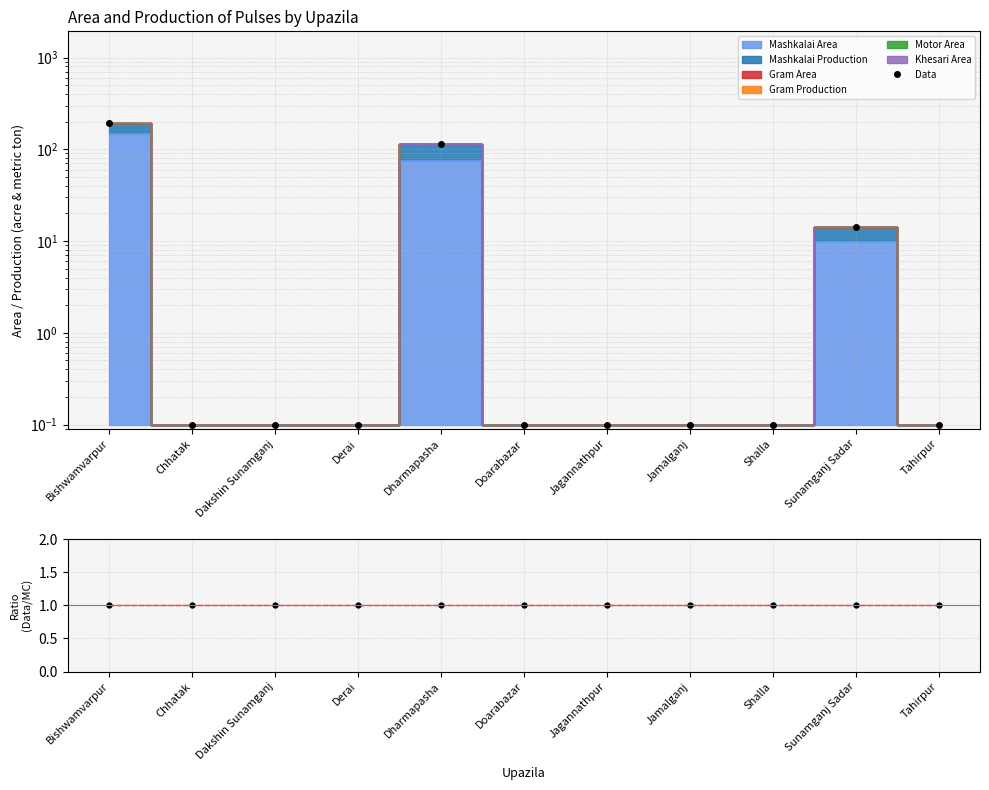

True or false: Data/MC and Data intersect in this chart.

True